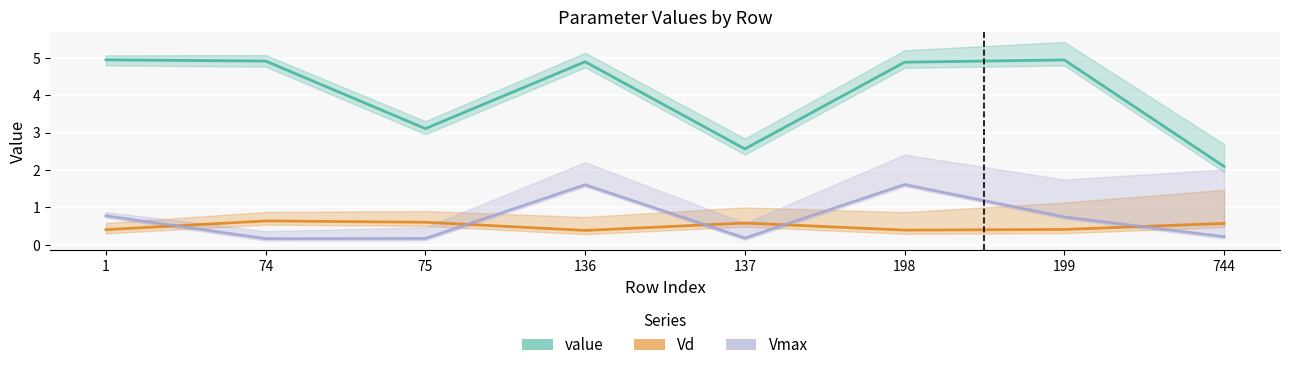

How many lines are shown in the chart?

3